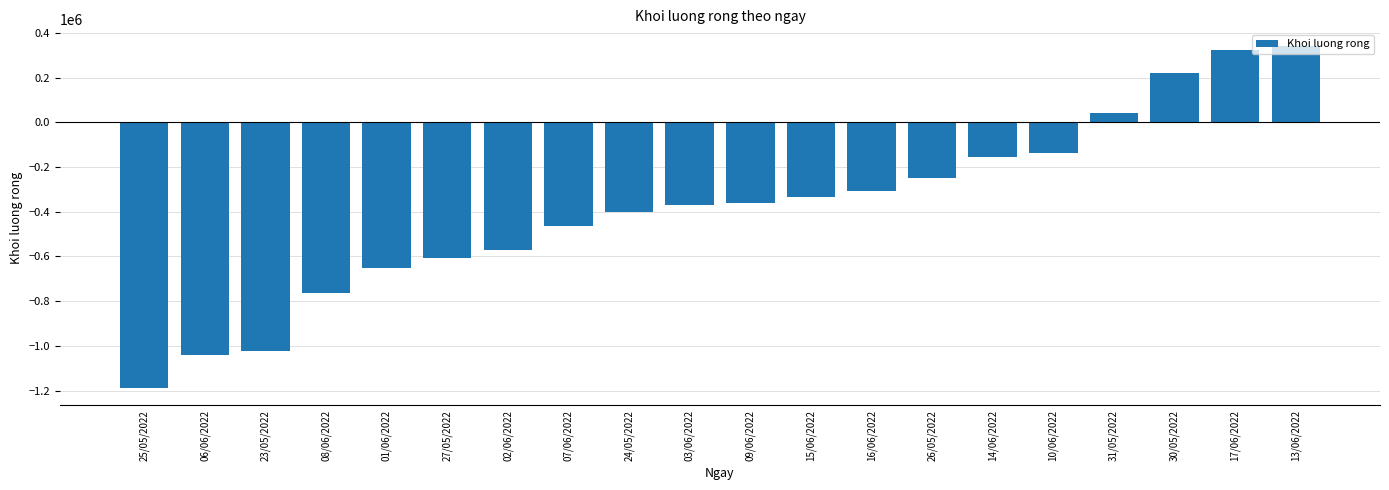

Where is the data nearest to the value -425100?

24/05/2022